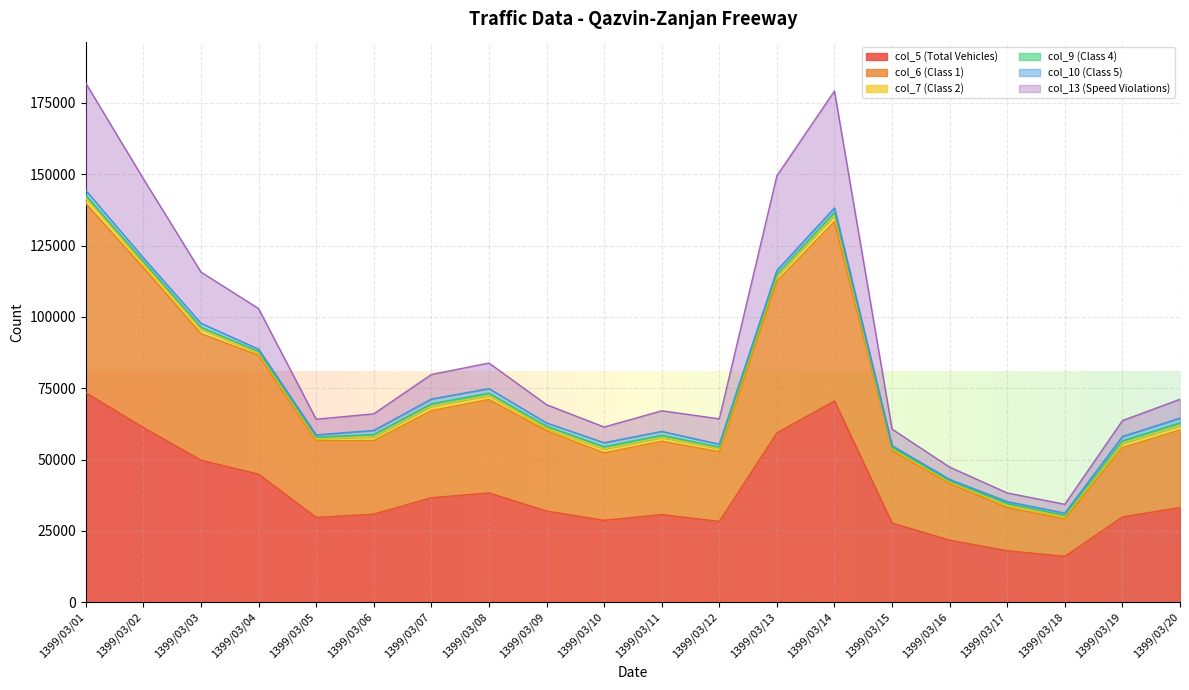

Does the chart display data point markers on the line(s)?

No